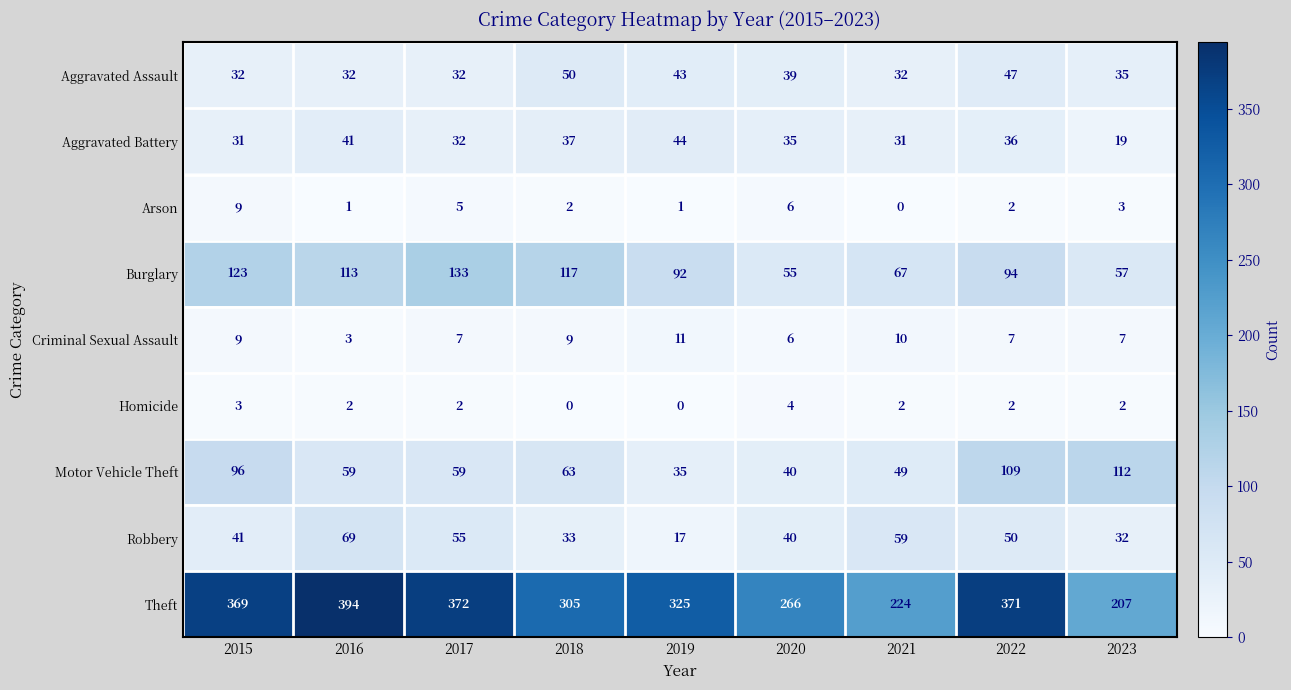

What is the difference between the highest and lowest values at 2020?

262